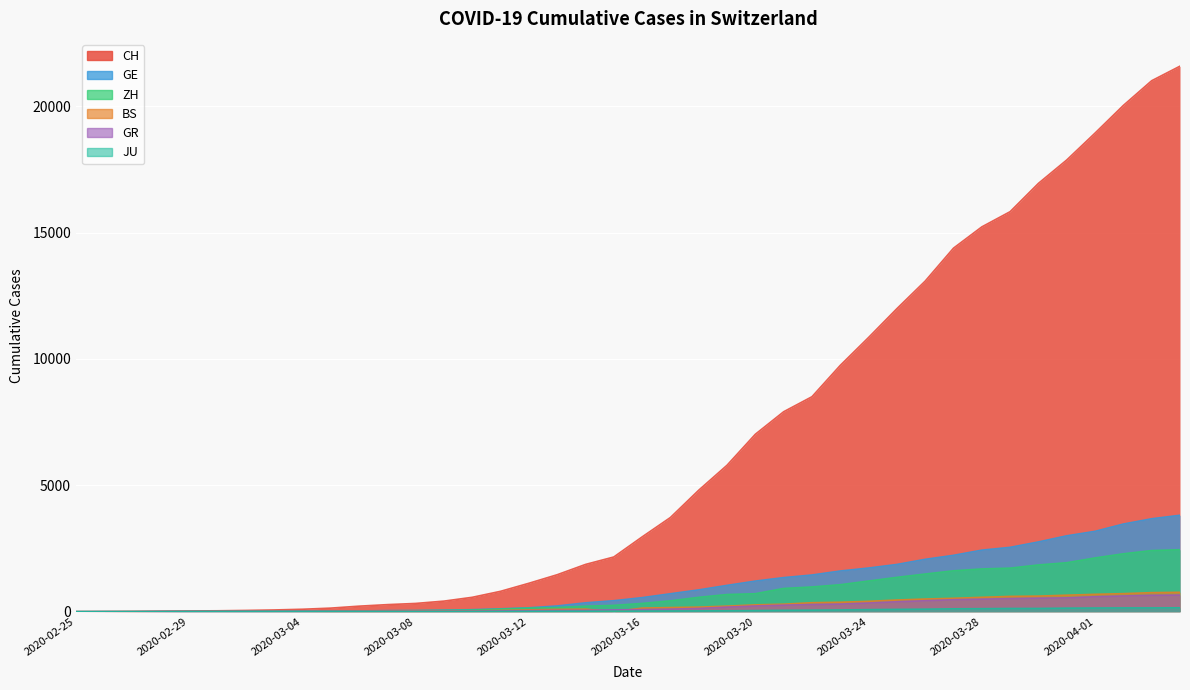

True or false: CH and GR intersect in this chart.

False